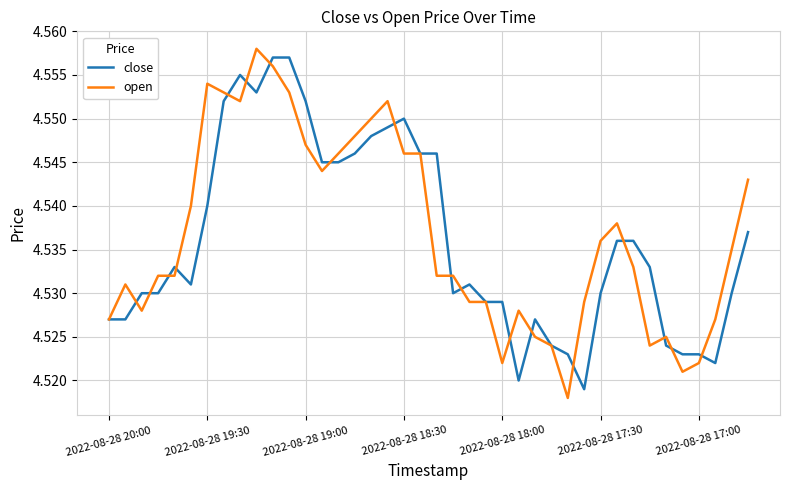

Reading left to right, extract all data points from this chart.

close: 4.5	4.5	4.5	4.5	4.5	4.5	4.5	4.6	4.6	4.6	4.6	4.6	4.6	4.5	4.5	4.5	4.5	4.5	4.5	4.5	4.5	4.5	4.5	4.5	4.5	4.5	4.5	4.5	4.5	4.5	4.5	4.5	4.5	4.5	4.5	4.5	4.5	4.5	4.5	4.5
open: 4.5	4.5	4.5	4.5	4.5	4.5	4.6	4.6	4.6	4.6	4.6	4.6	4.5	4.5	4.5	4.5	4.5	4.6	4.5	4.5	4.5	4.5	4.5	4.5	4.5	4.5	4.5	4.5	4.5	4.5	4.5	4.5	4.5	4.5	4.5	4.5	4.5	4.5	4.5	4.5